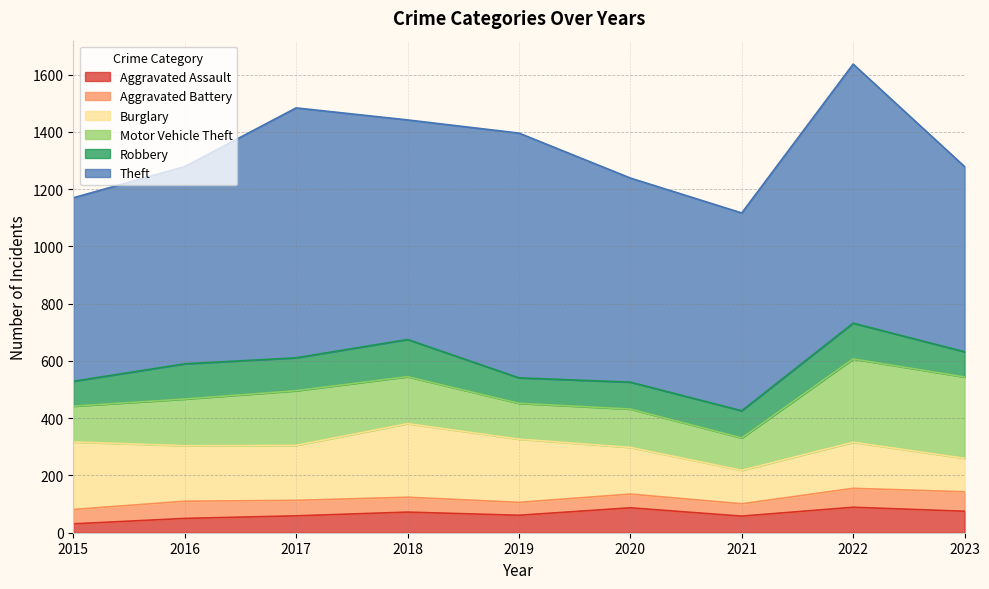

What is the average value of the Theft series?

753